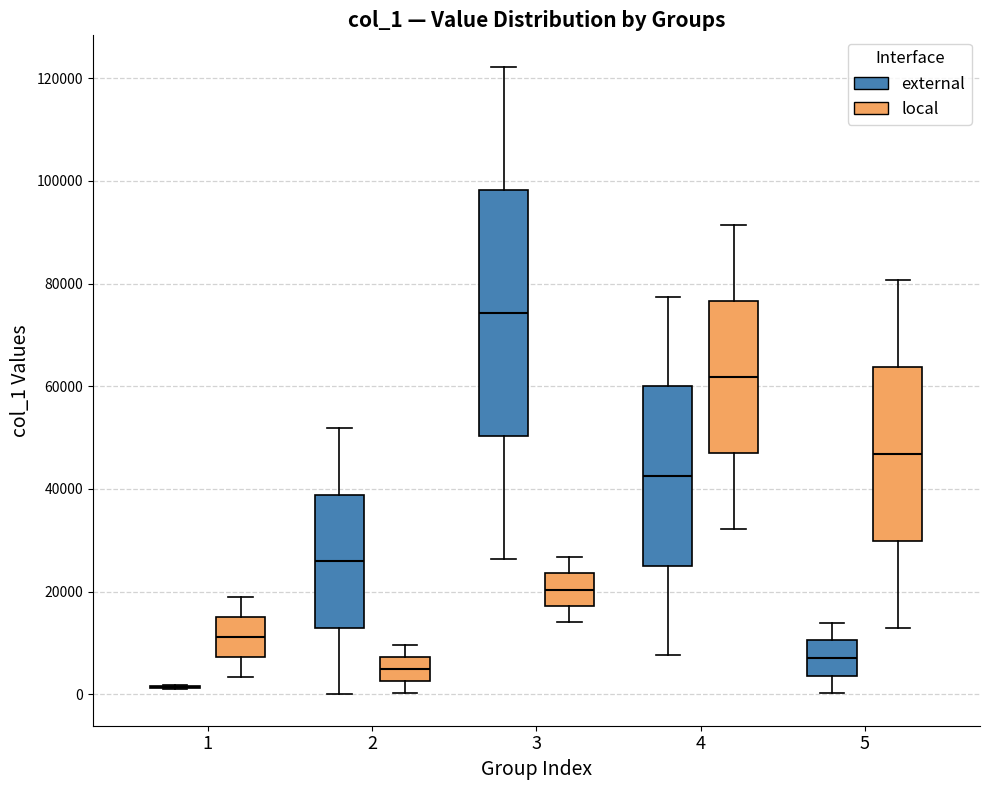

Reading left to right, read every box against the y-axis: the position of its median line, the range the box covers, and the ends of its whiskers. The values are not printed on the chart, so give them approximately, as read against the axis.

1 (external): box collapsed to a line at 2000, whiskers 0 to 2000
1 (local): median 12000, box 8000 to 16000, whiskers 4000 to 18000
2 (external): median 26000, box 12000 to 38000, whiskers 0 to 52000
2 (local): median 4000, box 2000 to 8000, whiskers 0 to 10000
3 (external): median 74000, box 50000 to 98000, whiskers 26000 to 122000
3 (local): median 20000, box 18000 to 24000, whiskers 14000 to 26000
4 (external): median 42000, box 26000 to 60000, whiskers 8000 to 78000
4 (local): median 62000, box 46000 to 76000, whiskers 32000 to 92000
5 (external): median 8000, box 4000 to 10000, whiskers 0 to 14000
5 (local): median 46000, box 30000 to 64000, whiskers 12000 to 80000